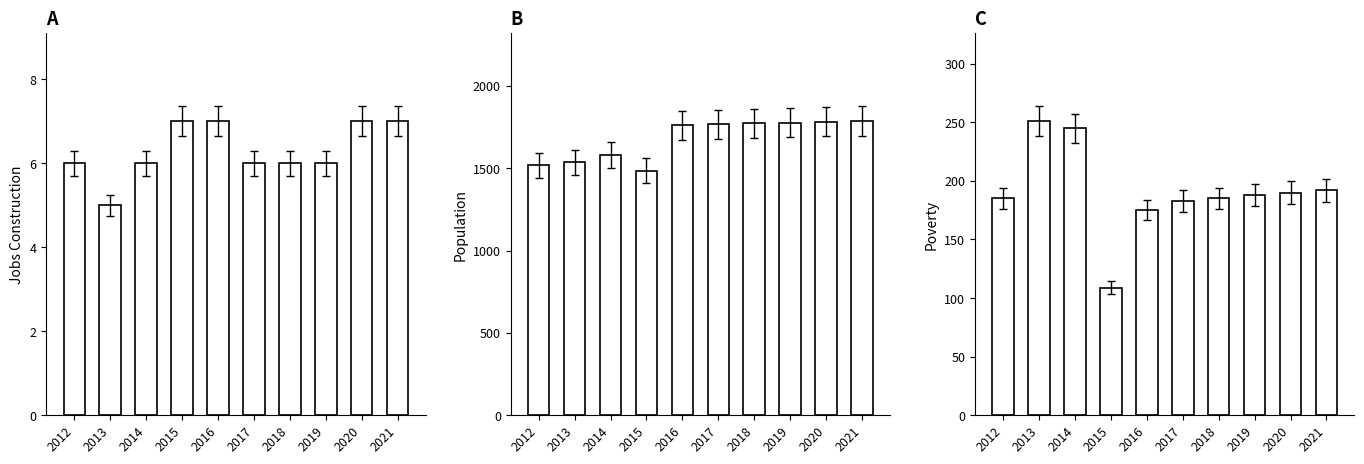

How many bars are there in total?

30